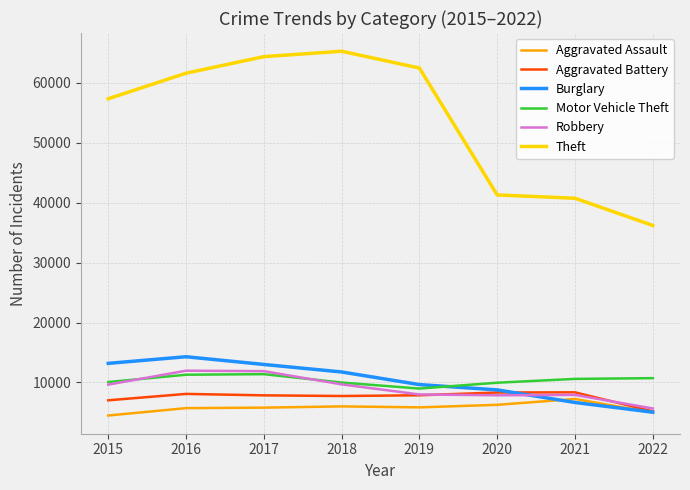

Is the value of Motor Vehicle Theft at 2017 greater than the value of Theft at 2020?

No